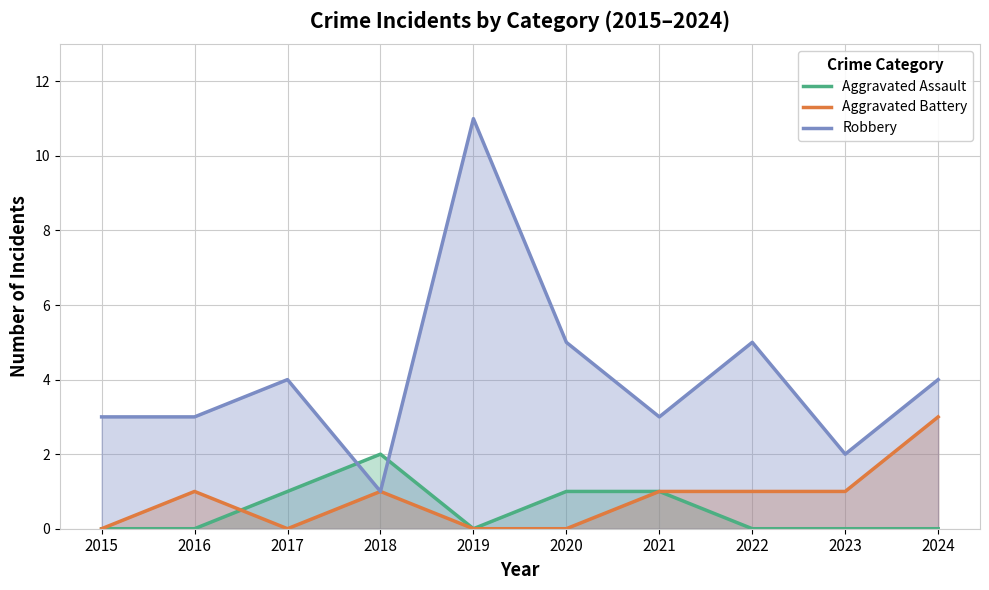

True or false: Aggravated Battery and Robbery cross at least once.

False